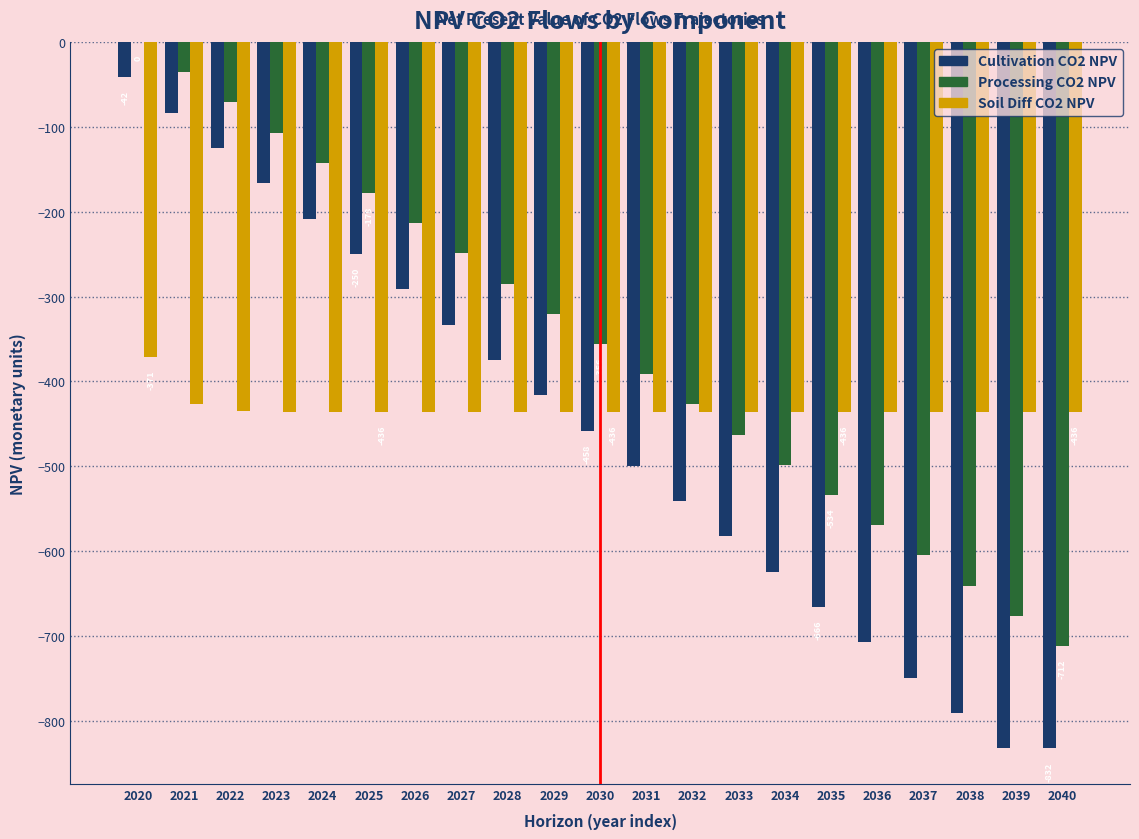

What is the total value across all series at 2031?

-1326.8